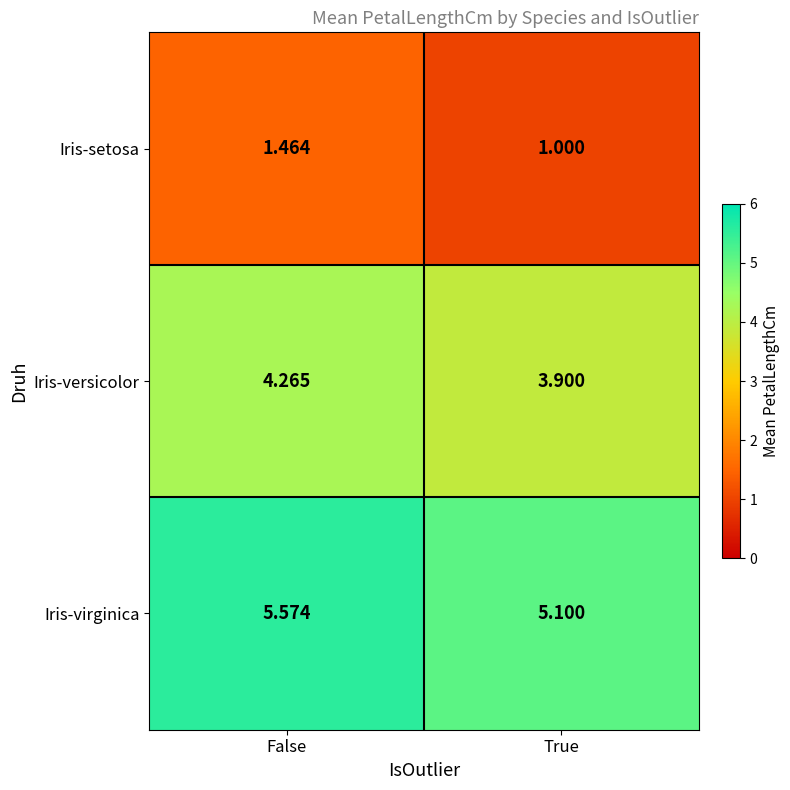

At which label does Iris-versicolor first exceed 4?

False